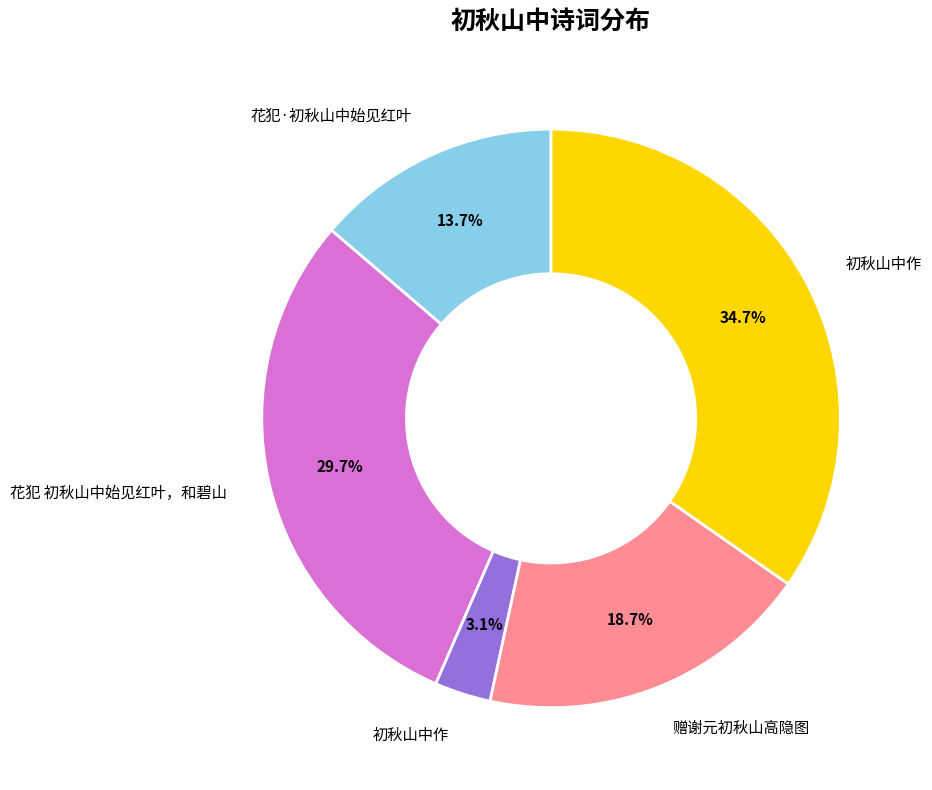

Is there a majority slice in this chart?

No